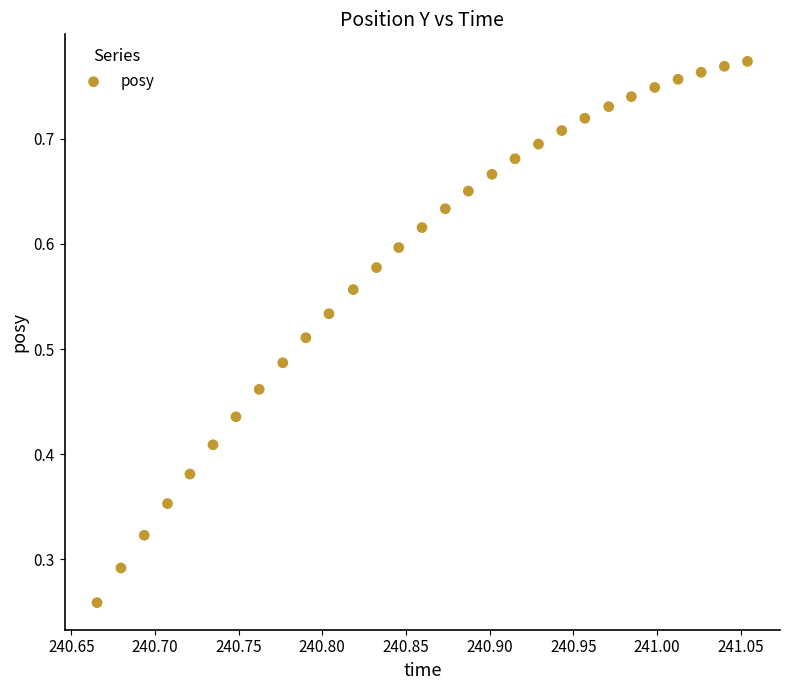

Count the number of points in this scatter plot.

29